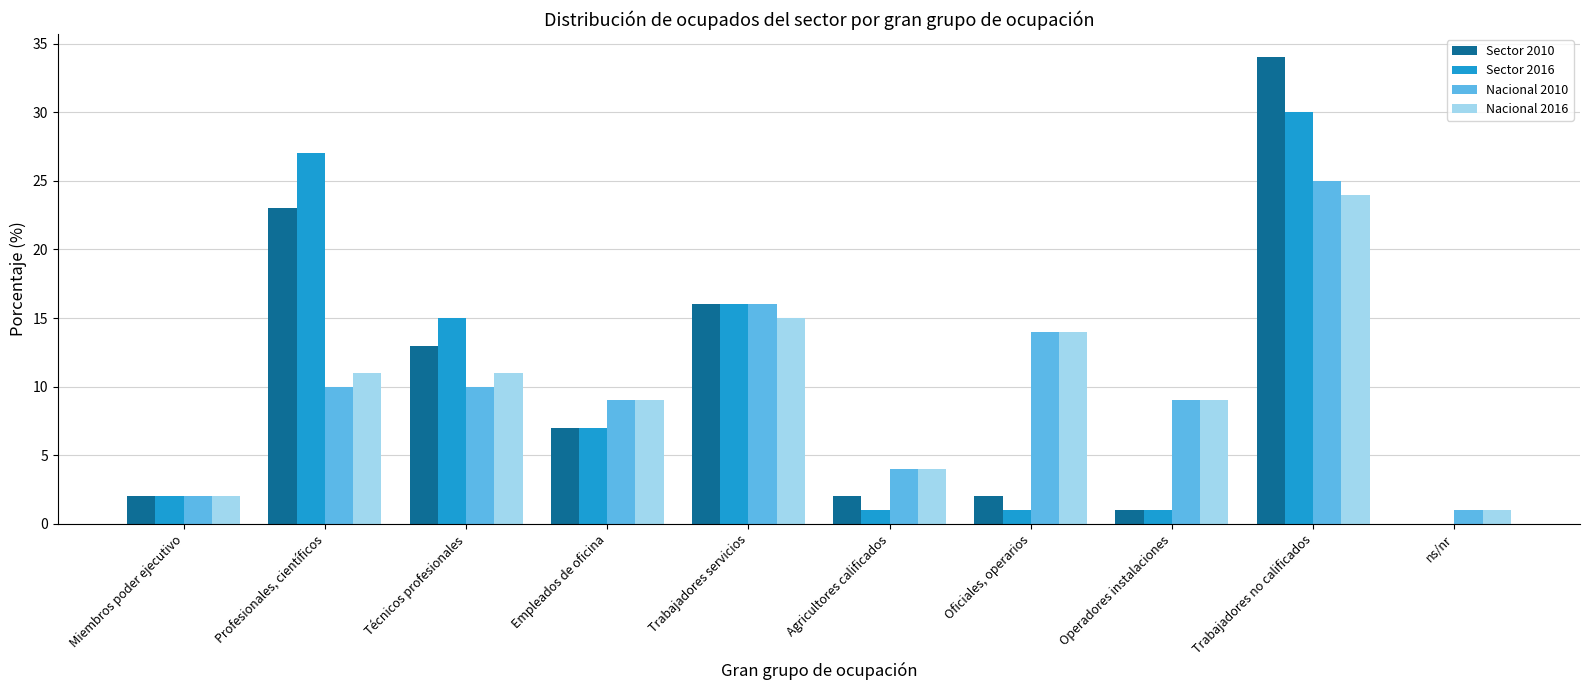

What is the difference between the Sector 2016 values at Empleados de oficina and Trabajadores no calificados?

23